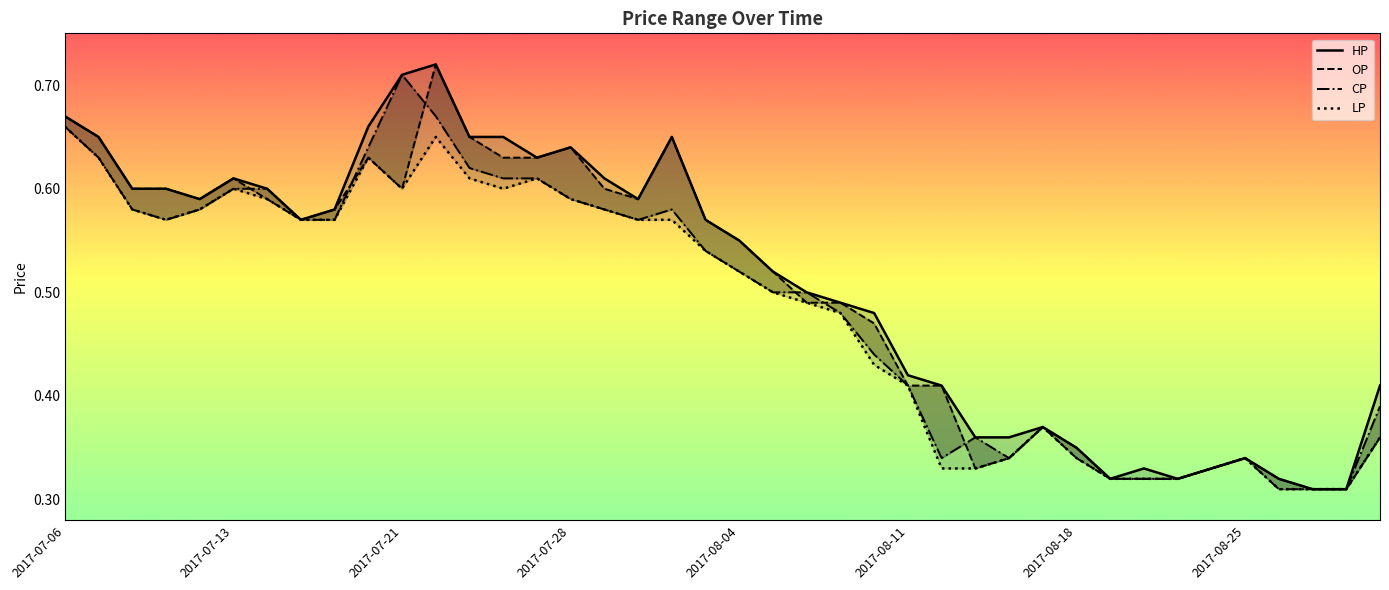

Reading right to left, transcribe all the data shown in this chart.

HP: 0.4	0.3	0.3	0.3	0.3	0.3	0.3	0.3	0.3	0.3	0.4	0.4	0.4	0.4	0.4	0.5	0.5	0.5	0.5	0.6	0.6	0.7	0.6	0.6	0.6	0.6	0.7	0.7	0.7	0.7	0.7	0.6	0.6	0.6	0.6	0.6	0.6	0.6	0.7	0.7
OP: 0.4	0.3	0.3	0.3	0.3	0.3	0.3	0.3	0.3	0.3	0.4	0.3	0.3	0.4	0.4	0.5	0.5	0.5	0.5	0.6	0.6	0.7	0.6	0.6	0.6	0.6	0.6	0.7	0.7	0.6	0.6	0.6	0.6	0.6	0.6	0.6	0.6	0.6	0.7	0.7
CP: 0.4	0.3	0.3	0.3	0.3	0.3	0.3	0.3	0.3	0.3	0.4	0.3	0.4	0.3	0.4	0.4	0.5	0.5	0.5	0.5	0.5	0.6	0.6	0.6	0.6	0.6	0.6	0.6	0.7	0.7	0.6	0.6	0.6	0.6	0.6	0.6	0.6	0.6	0.6	0.7
LP: 0.4	0.3	0.3	0.3	0.3	0.3	0.3	0.3	0.3	0.3	0.4	0.3	0.3	0.3	0.4	0.4	0.5	0.5	0.5	0.5	0.5	0.6	0.6	0.6	0.6	0.6	0.6	0.6	0.7	0.6	0.6	0.6	0.6	0.6	0.6	0.6	0.6	0.6	0.6	0.7